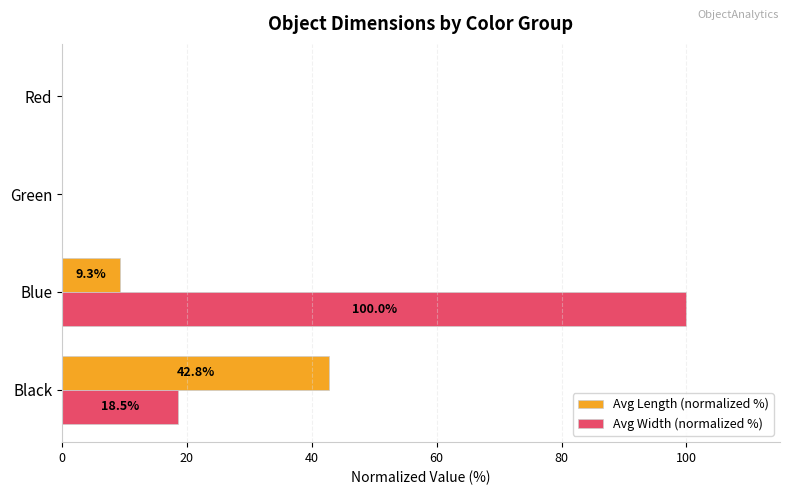

Which category has the highest value across all series?

Blue